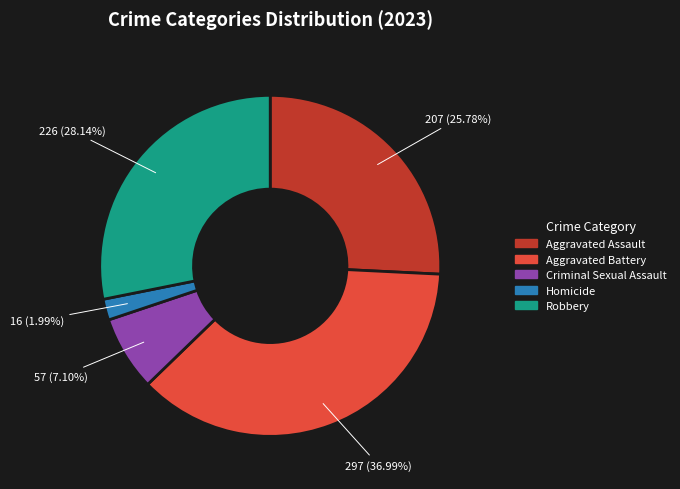

Is the sum of Homicide and Aggravated Assault greater than half?

No